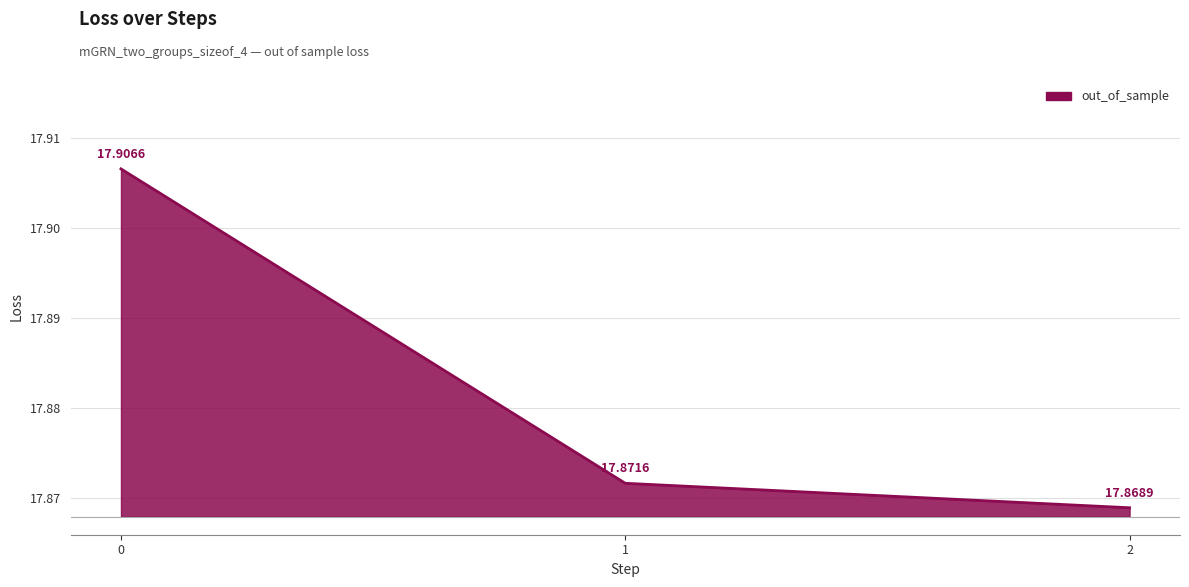

Reading left to right, extract all data points from this chart.

0=17.9	1=17.9	2=17.9